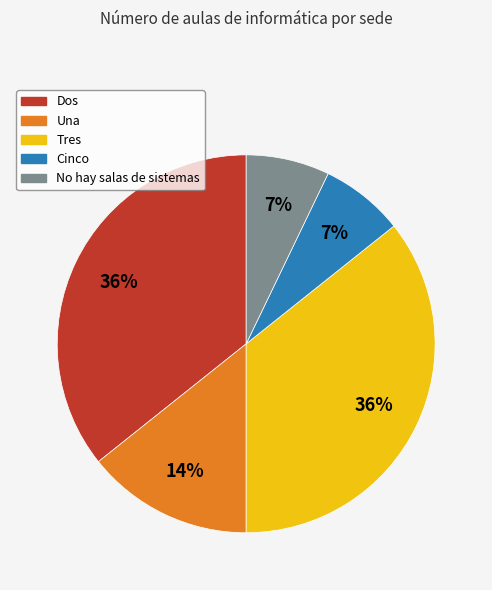

To the nearest percent, what is the difference between the largest and smallest slice percentages?

29%